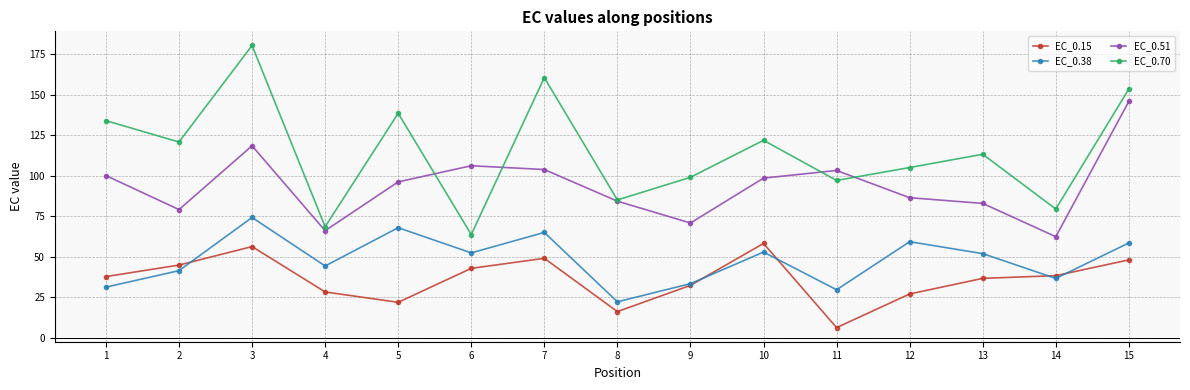

What is the average value of the EC_0.15 series?

36.4